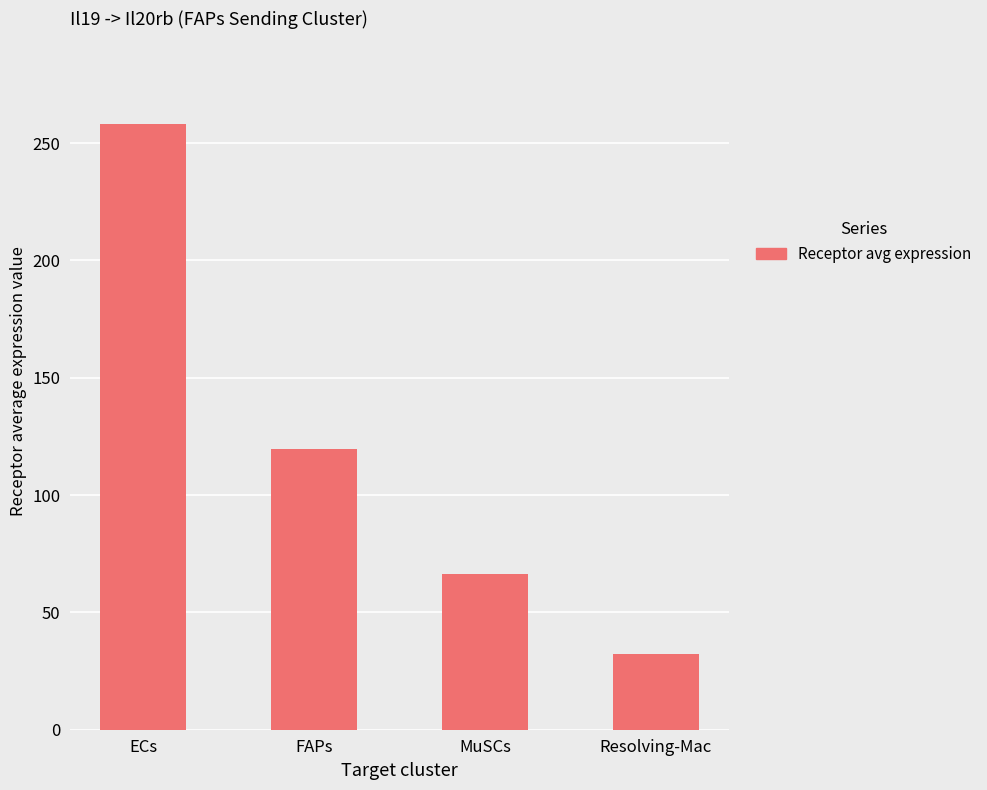

Reading left to right, extract all data points from this chart.

258.2	119.7	66.3	32.4